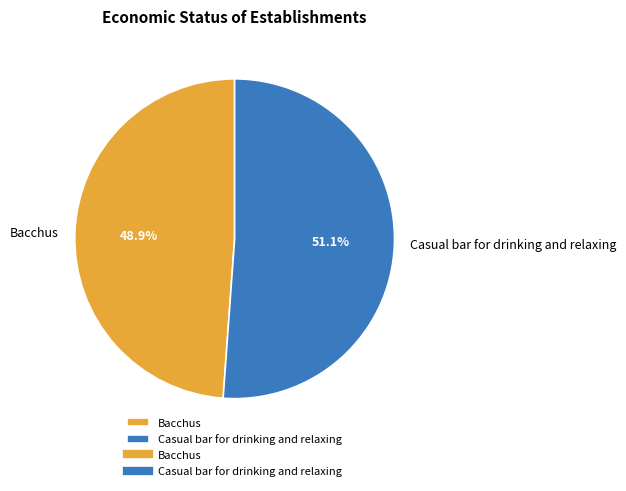

How many slices are in this pie chart?

2